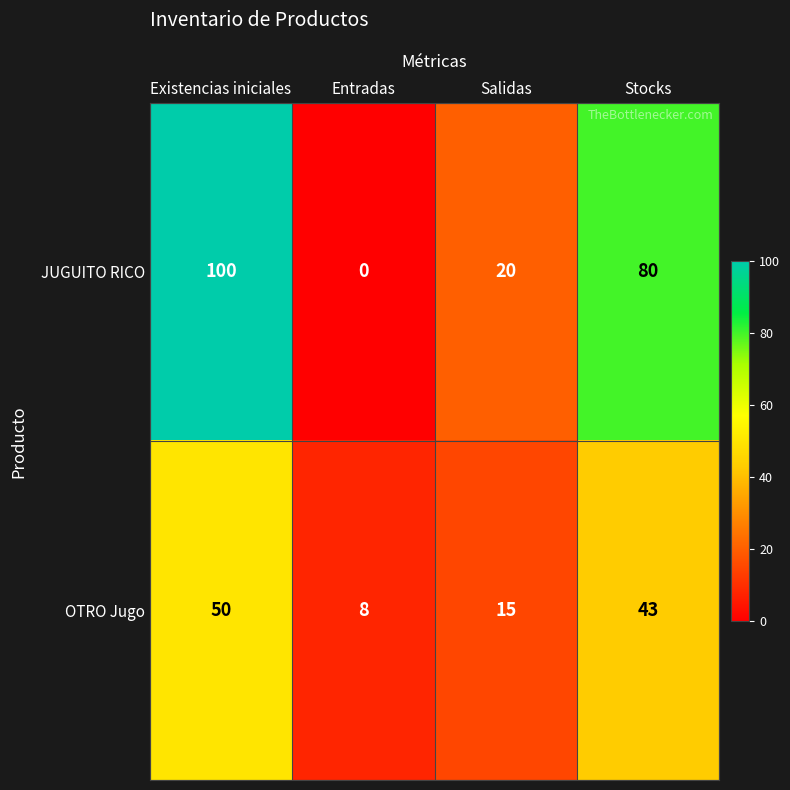

Is it true that OTRO Jugo equals 15 at Salidas?

True